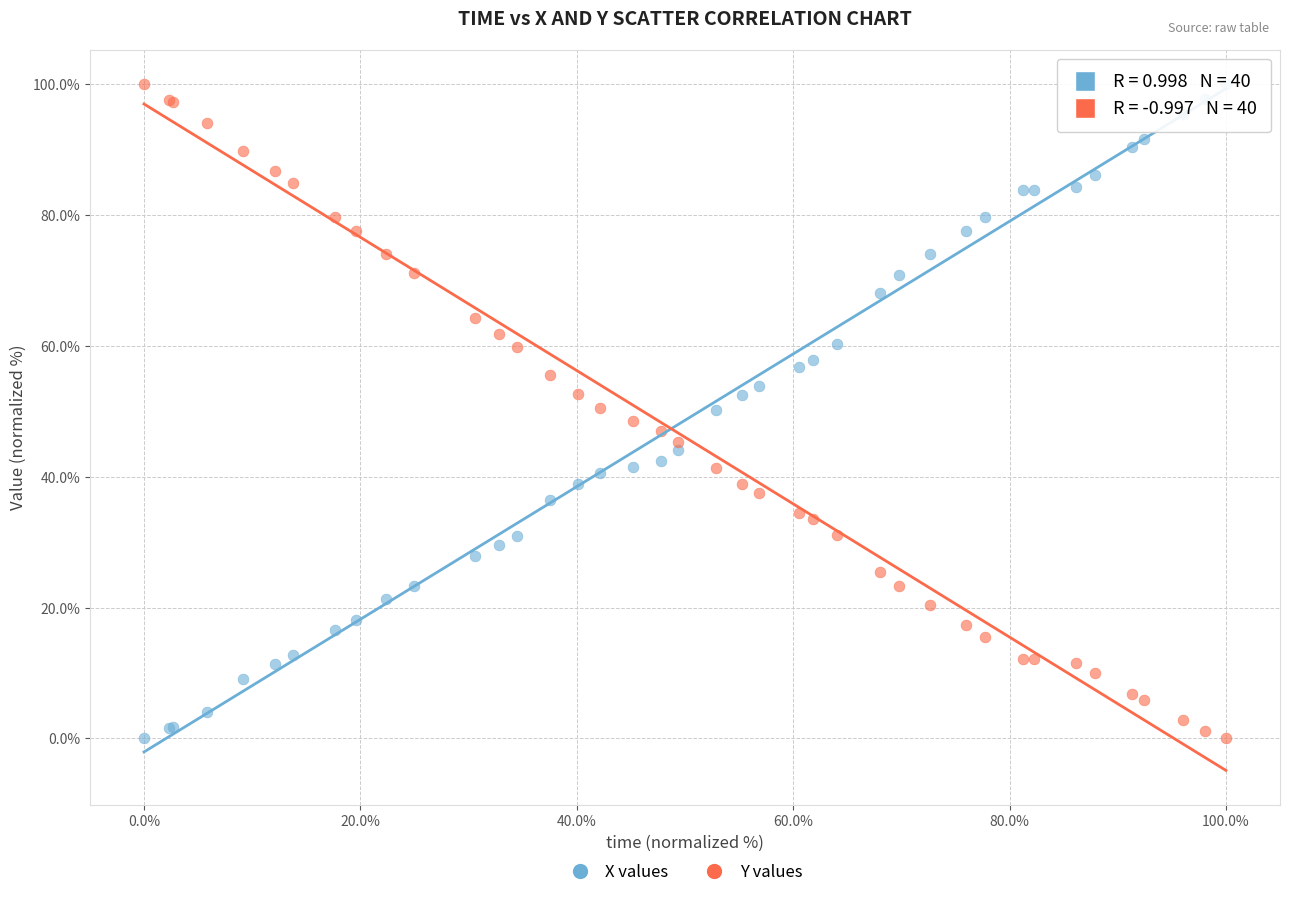

What is the X range (max minus min) for the scatter plot?

100.0